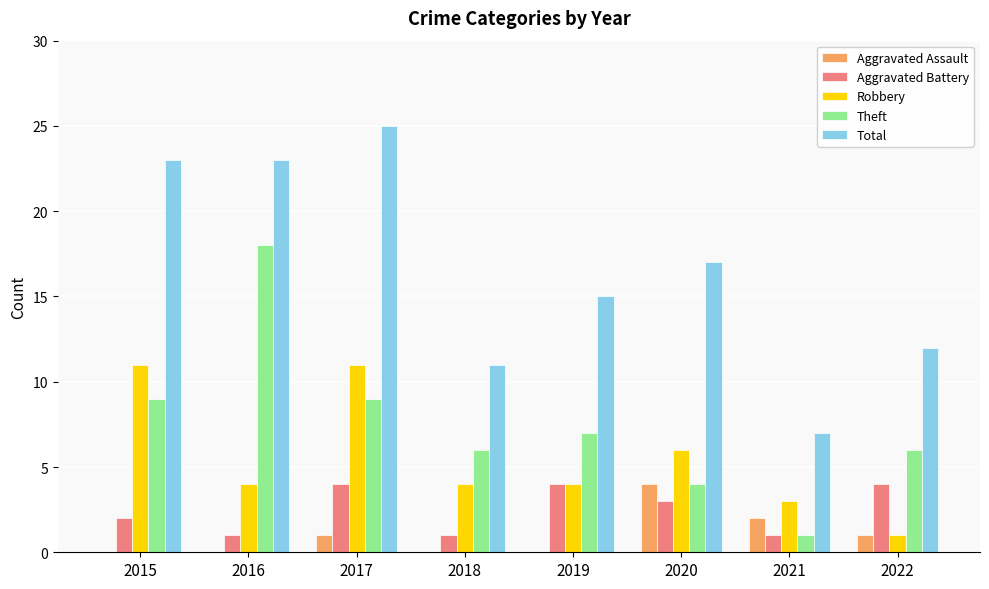

How many series are shown in this chart?

5